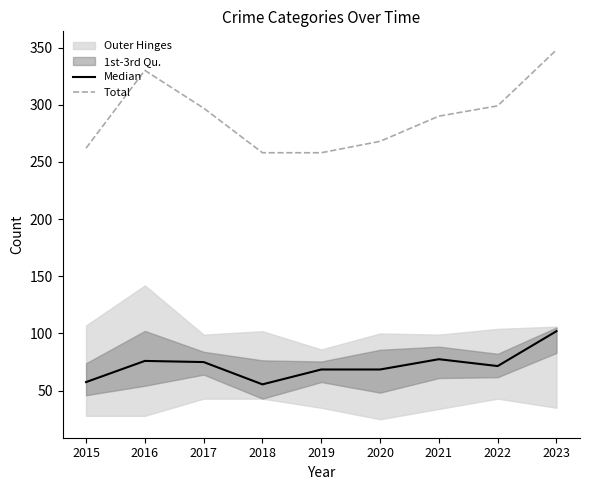

List the series in order of their overall mean, highest first.

Total, Median